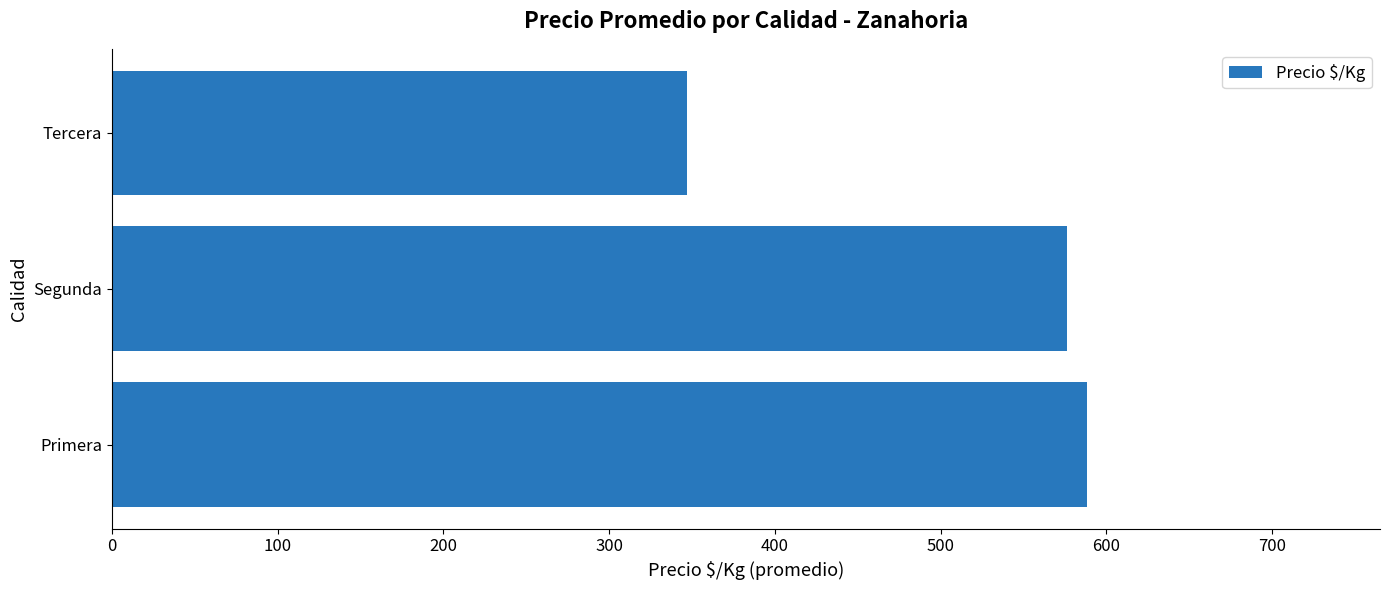

Reading bottom to top, what are all the values shown in this chart?

588.6	576.5	347.0